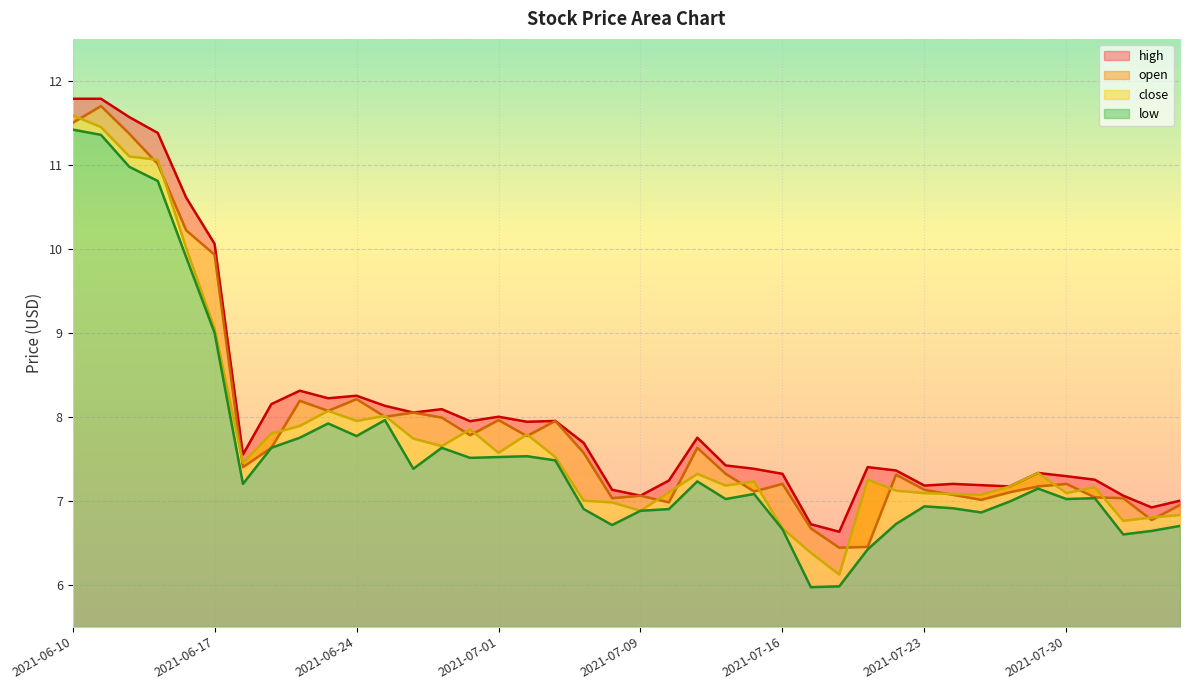

What is the label of the 26th point from the right?

2021-06-30